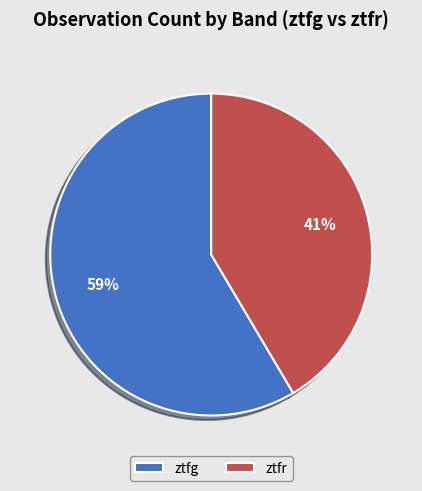

Combined, do ztfg and ztfr account for over 50%?

Yes